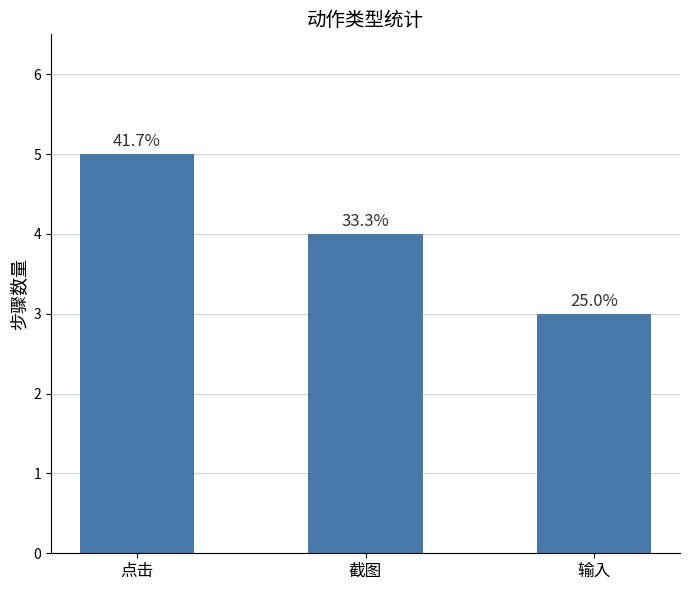

How many bars are there in total?

3